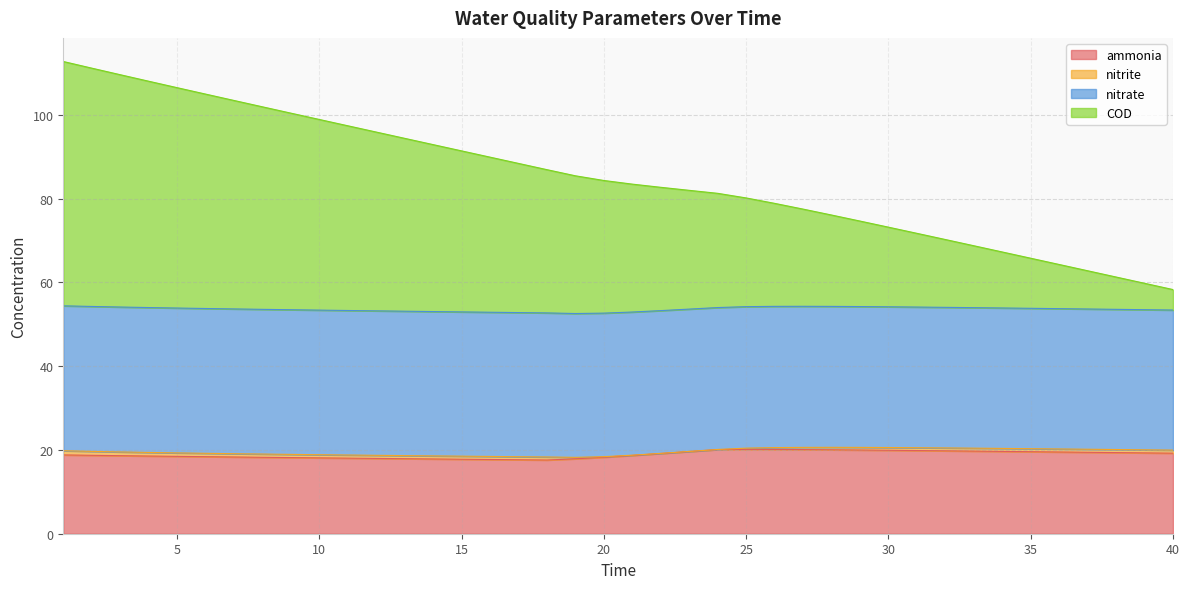

How many data points in ammonia are less than 18?

8